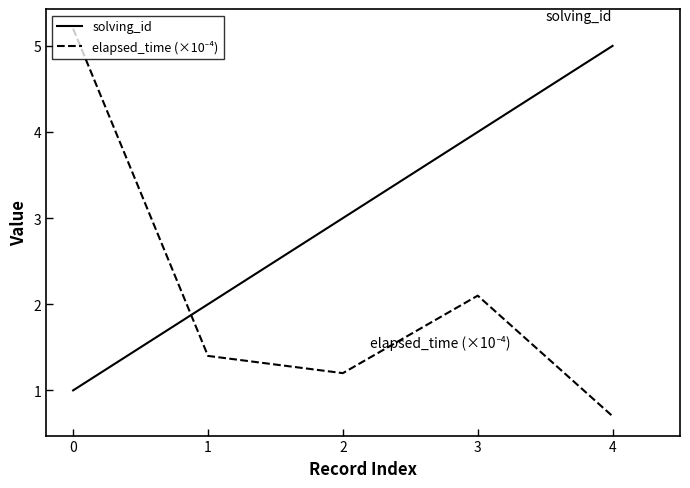

What is the minimum value shown in the chart?

0.7